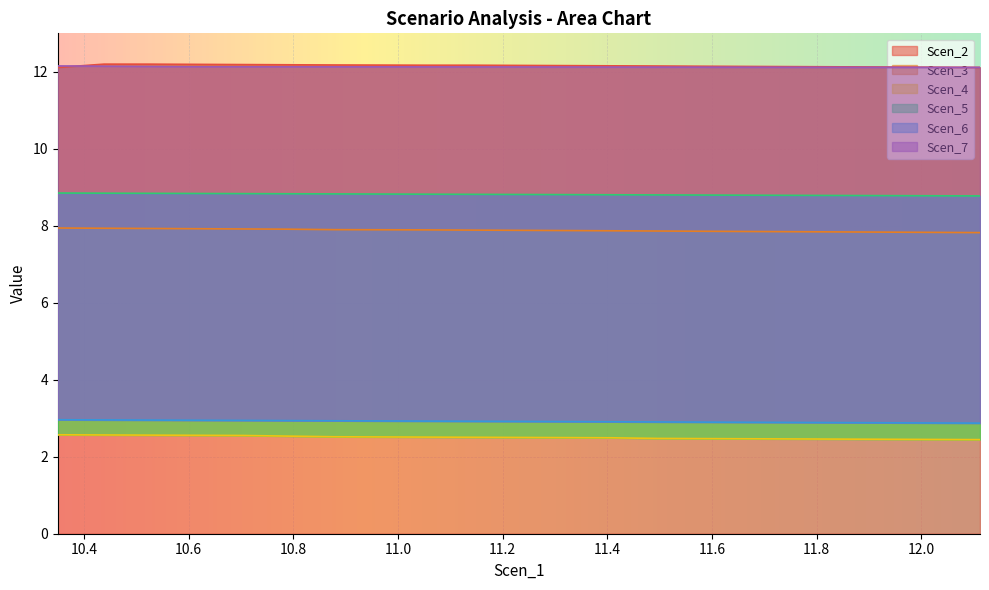

True or false: Scen_4 and Scen_5 intersect in this chart.

False